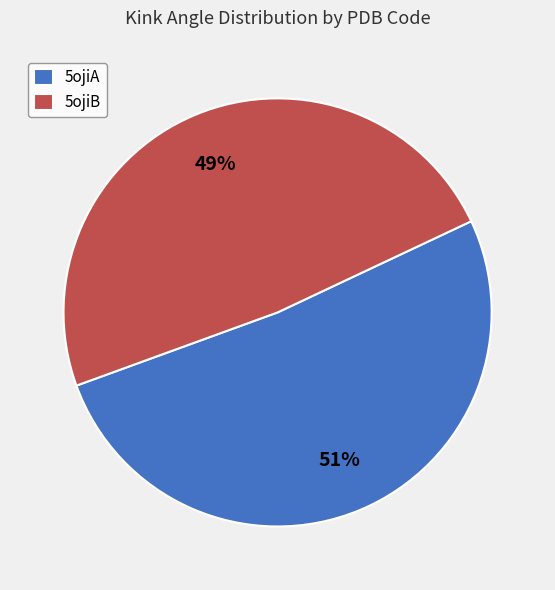

Which slice is the smallest?

5ojiB